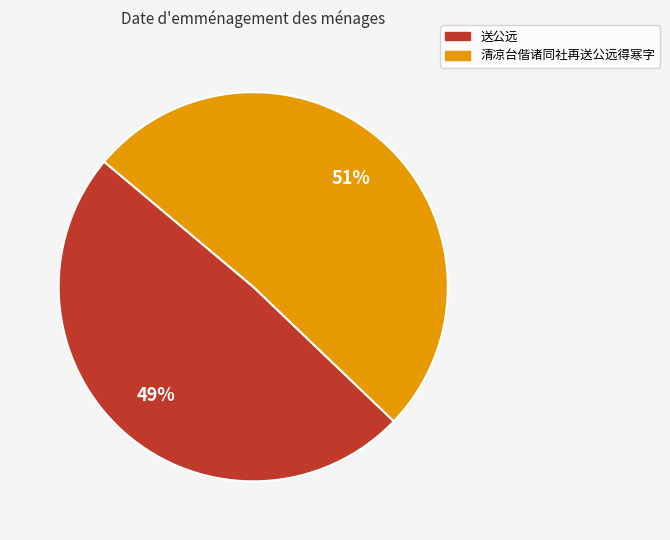

How many segments does this pie chart have?

2